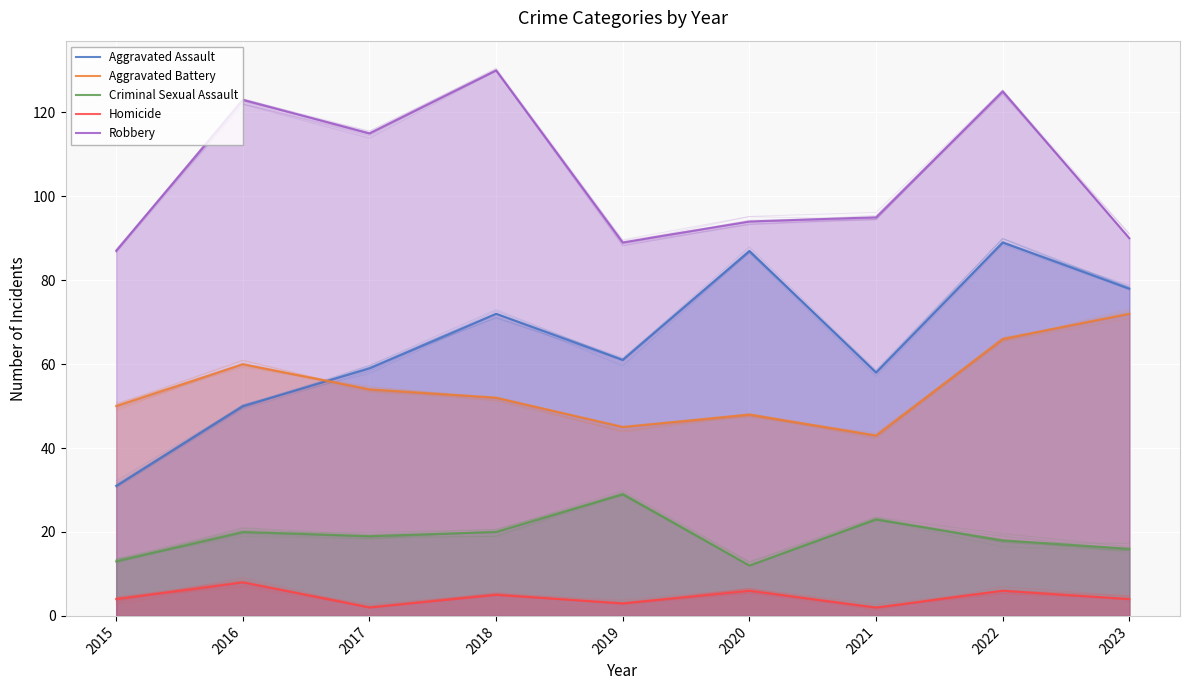

Which series changed the most between 2020 and 2021?

Aggravated Assault